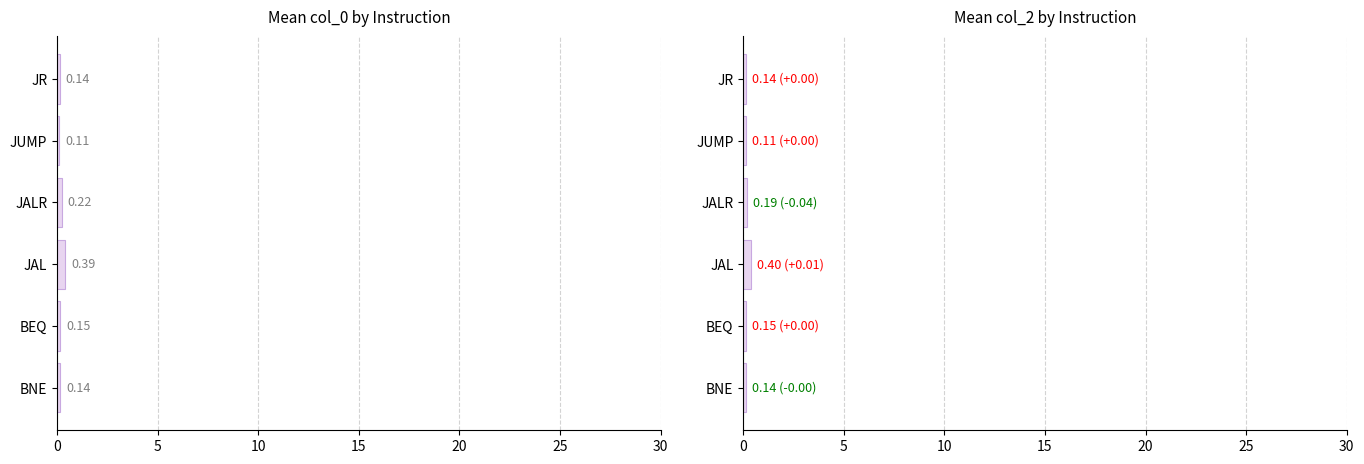

Which series has the largest total across all categories?

mean_col_0